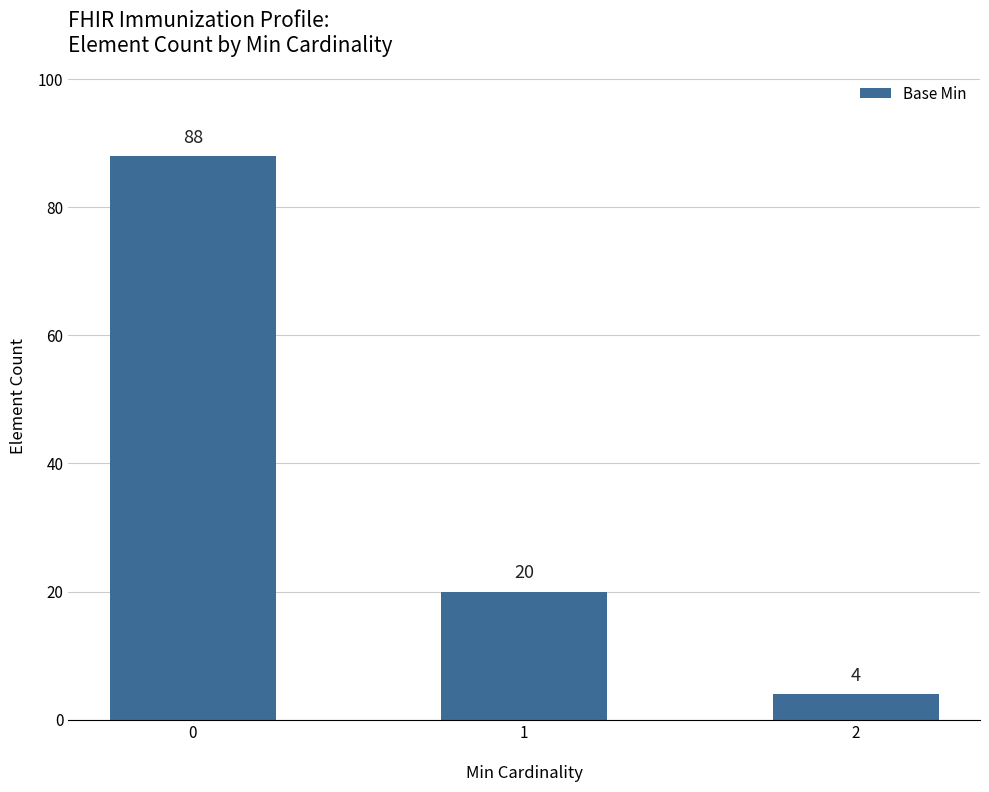

What is the change in value from 1 to 2?

-16